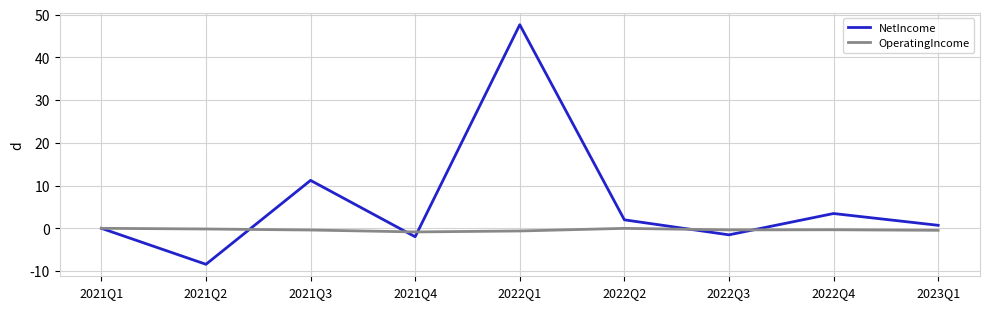

Rank the series by their average value, from lowest to highest.

OperatingIncome, NetIncome